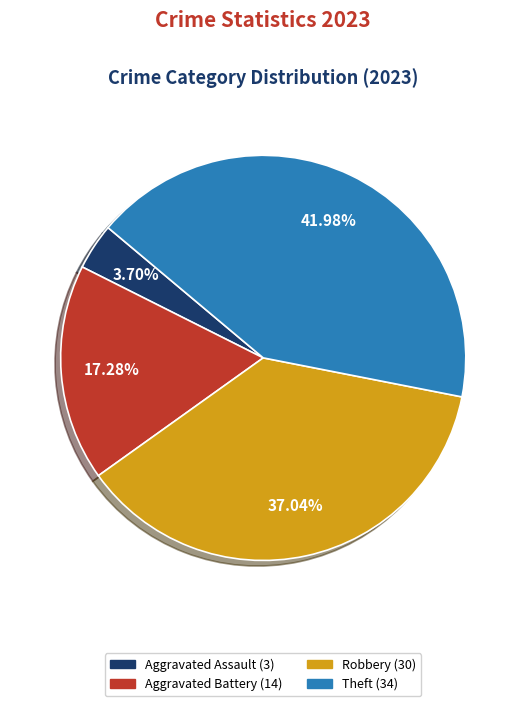

Is there any slice that represents more than half of the pie?

No